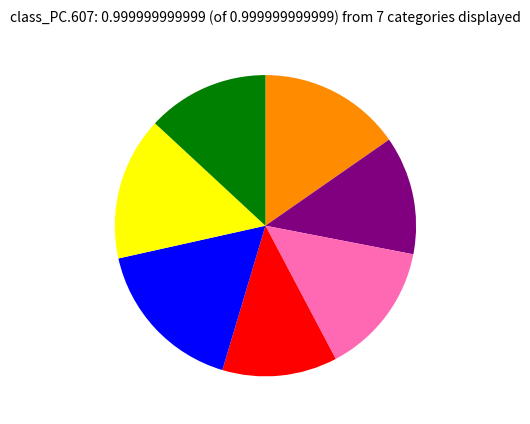

Does any single category account for the majority?

No